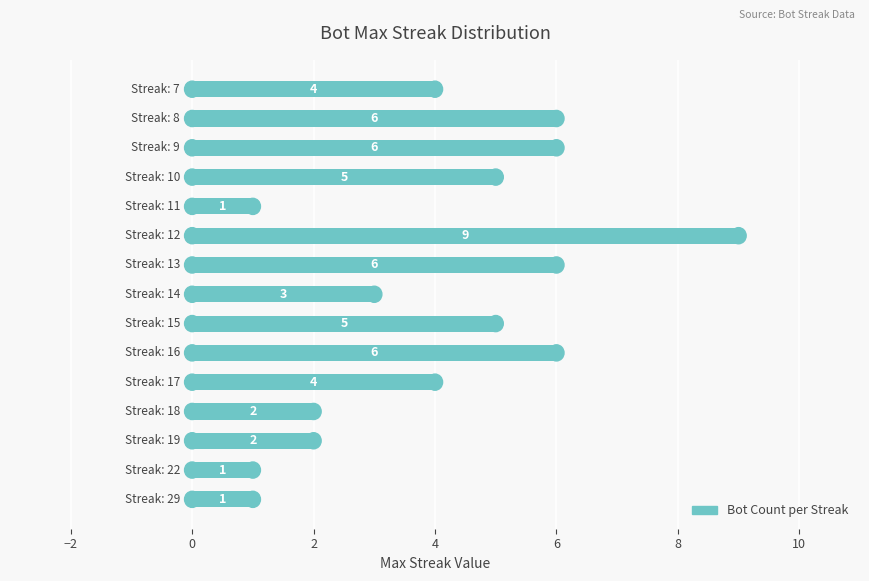

Reading bottom to top, list all the values displayed in this chart.

1	1	2	2	4	6	5	3	6	9	1	5	6	6	4